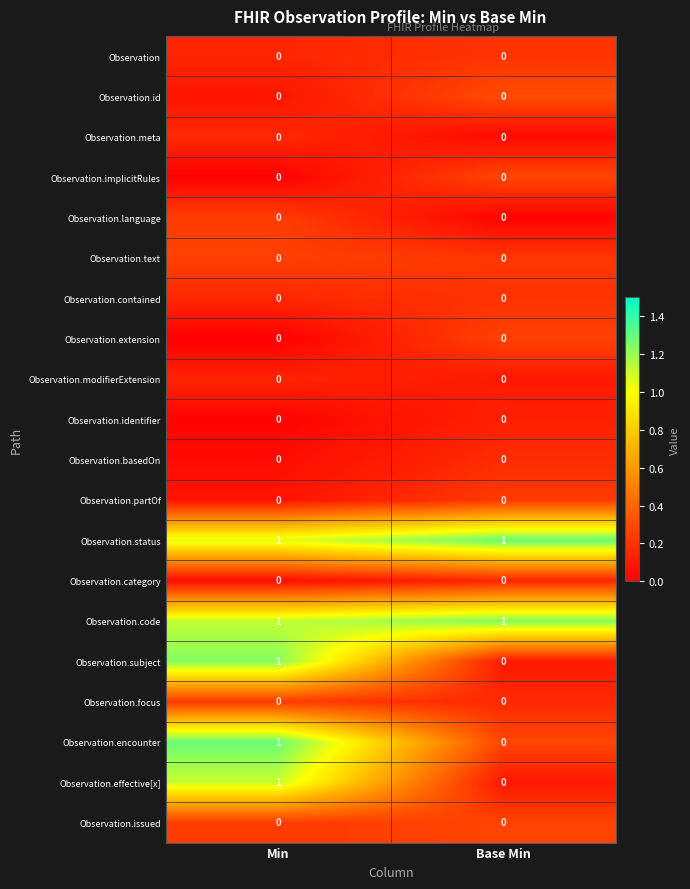

What is the difference between the highest and lowest values at Min?

1.3